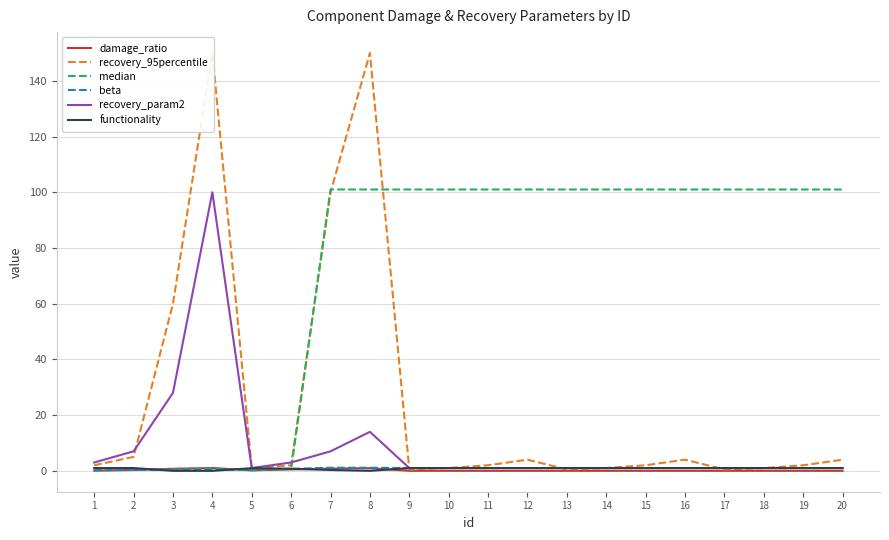

Which series has the largest total across all categories?

median